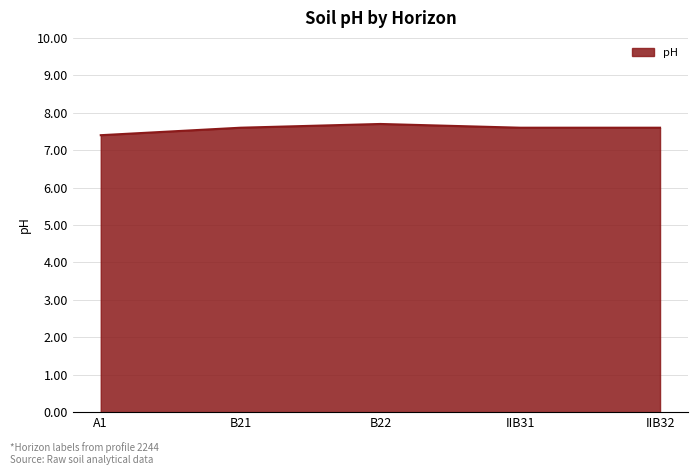

What position from the right is IIB31?

2